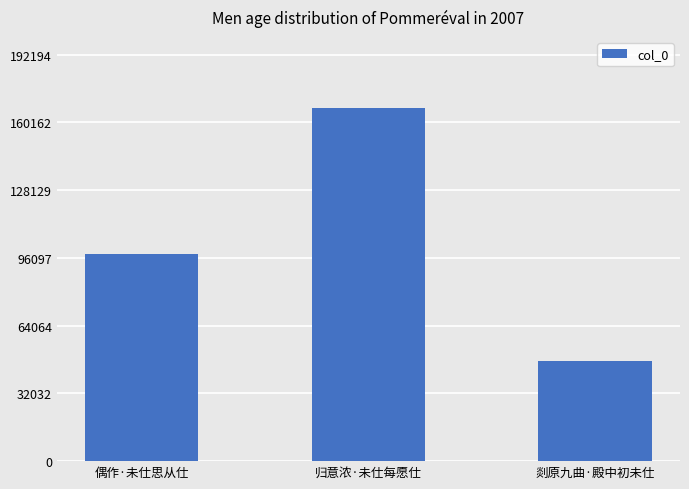

What is the label of the 3rd bar from the left?

剡原九曲·殿中初未仕